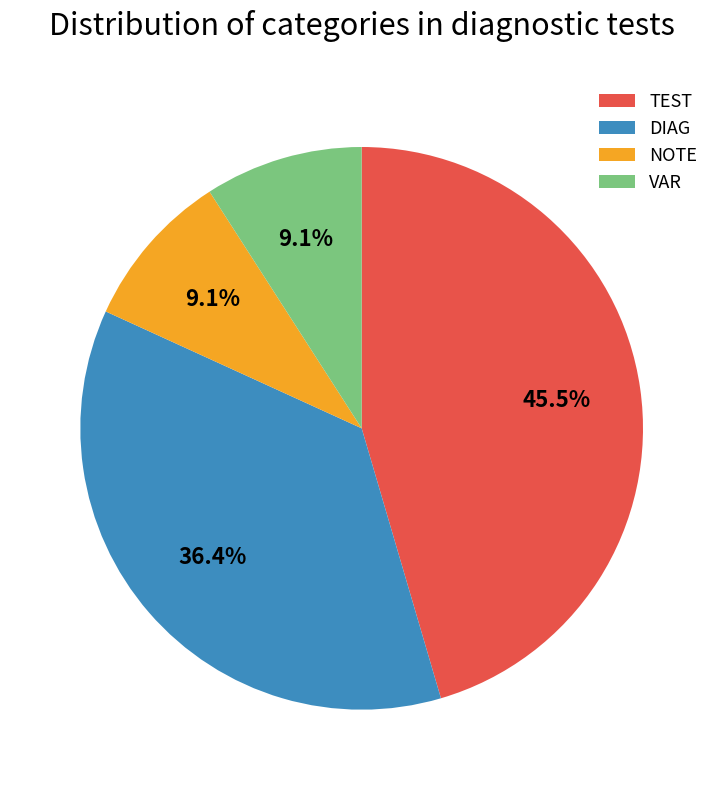

Between VAR and DIAG, which is larger?

DIAG